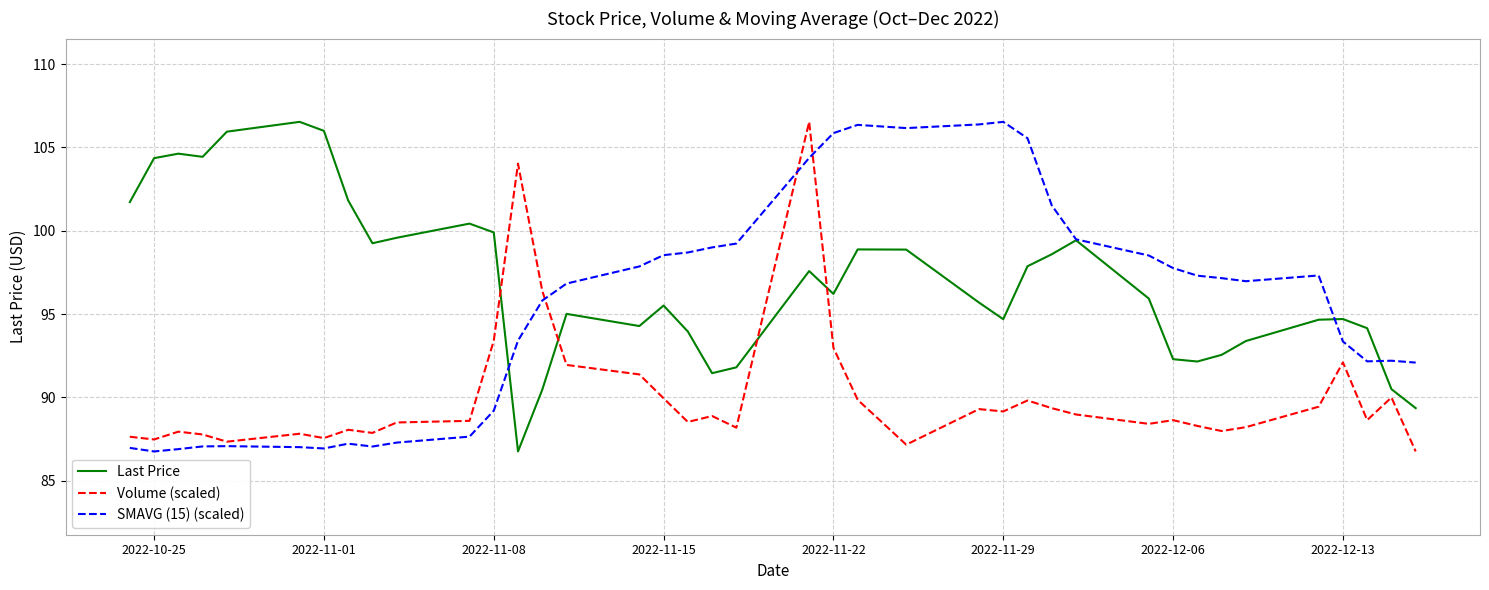

True or false: SMAVG (15) (scaled) has more than 0 points higher than both neighbors.

True